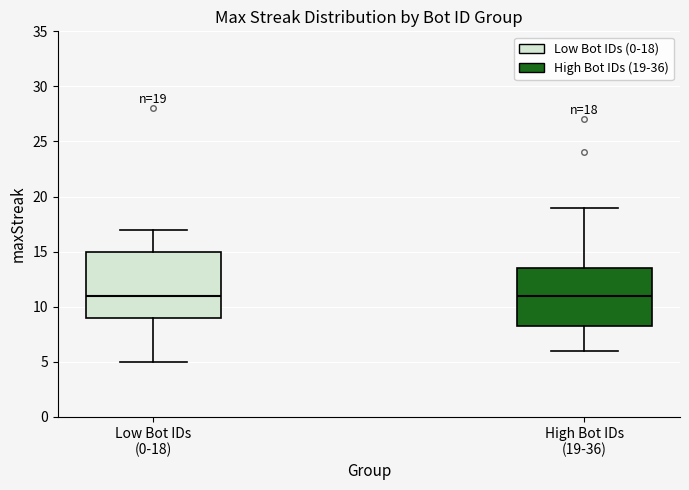

Comparing the boxes themselves (not the whiskers), which one is the tallest?

Low Bot IDs (0-18)